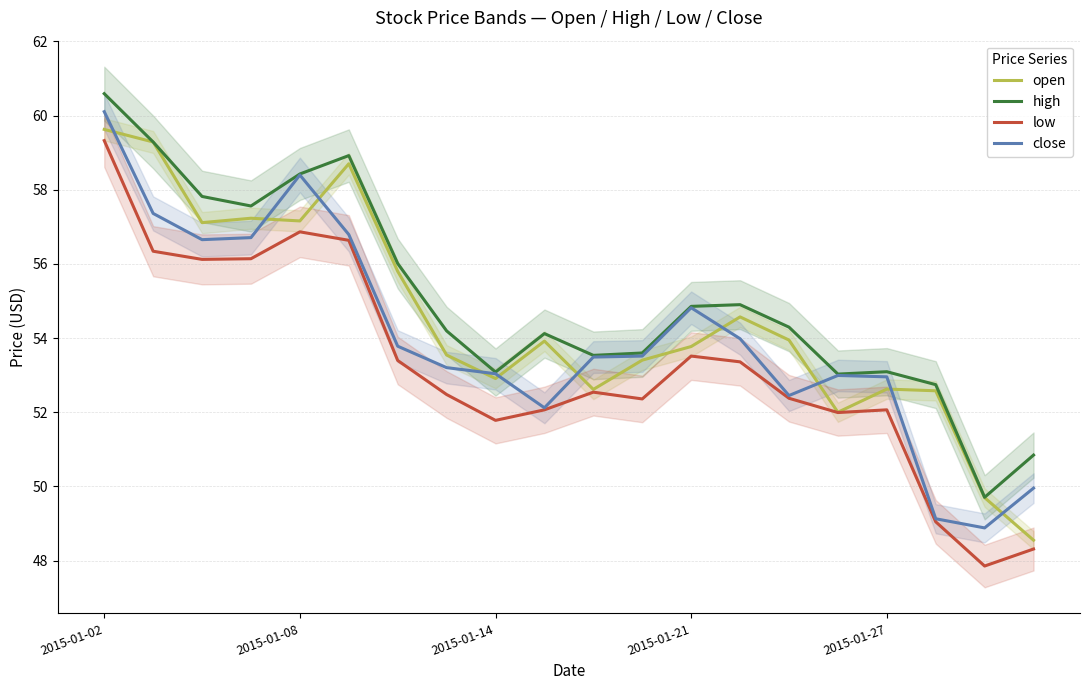

At which label does open first exceed 53?

2015-01-02